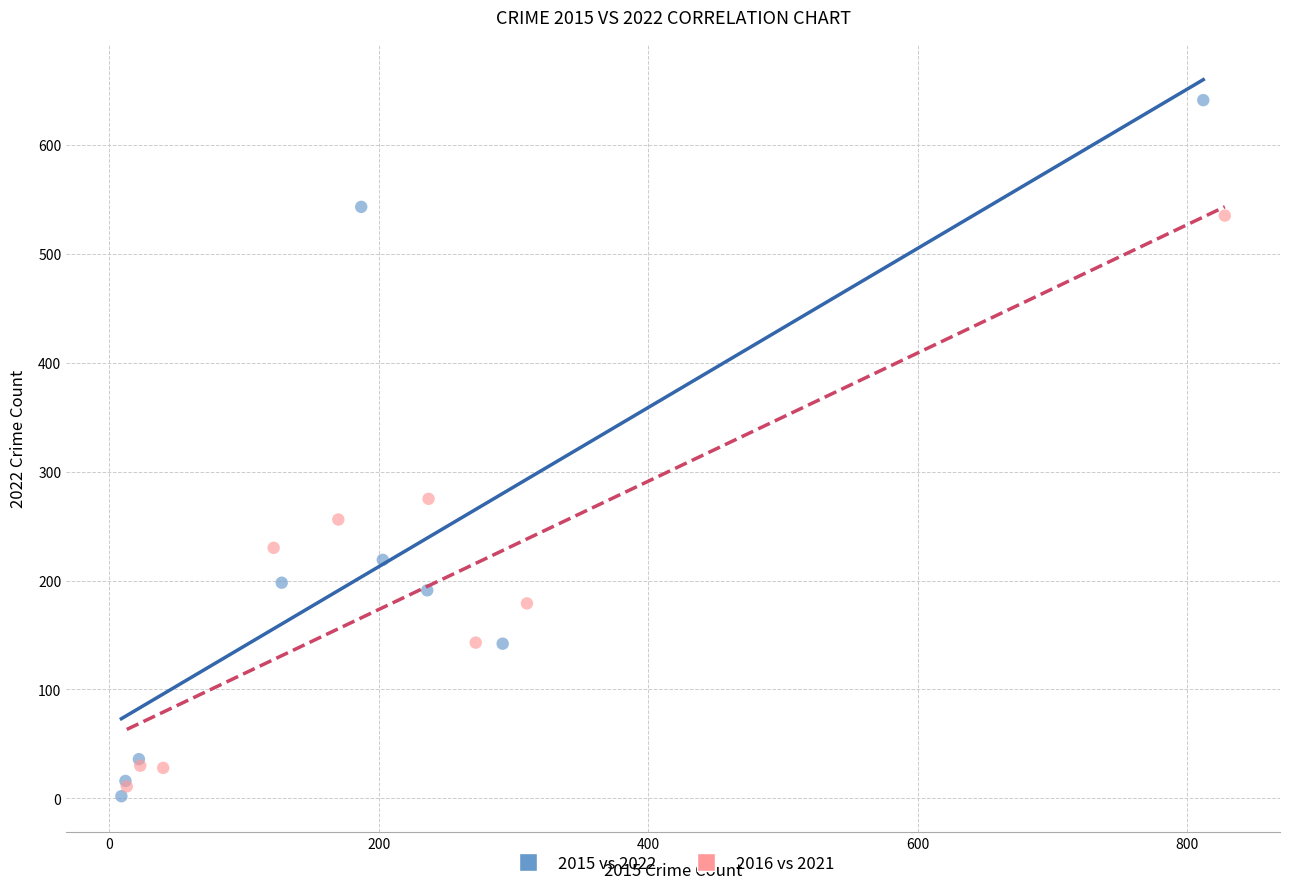

Which series has the largest Y range (max minus min)?

2015 vs 2022